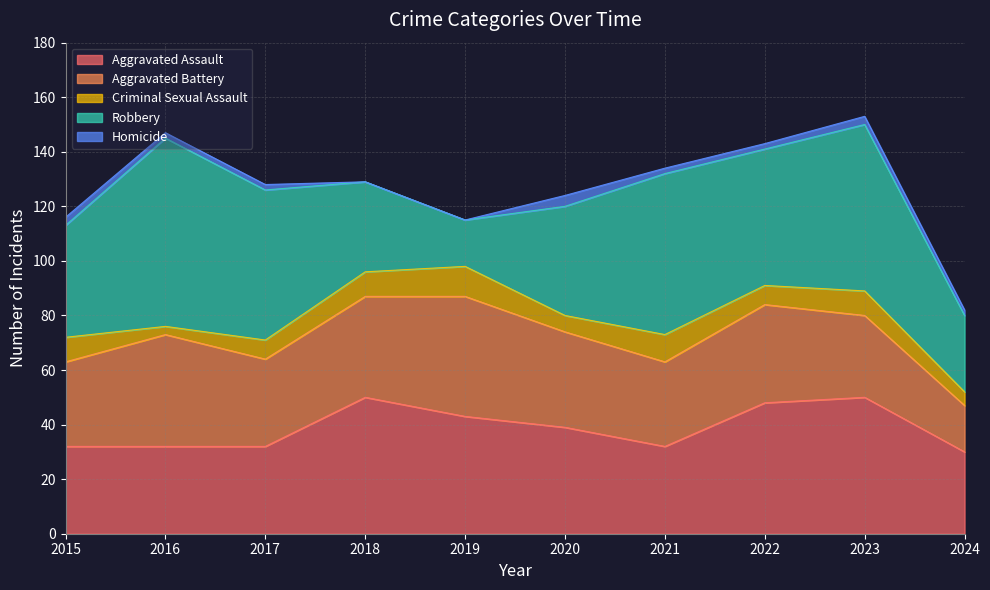

Rank the series by their maximum value, from lowest to highest.

Homicide, Criminal Sexual Assault, Aggravated Battery, Aggravated Assault, Robbery